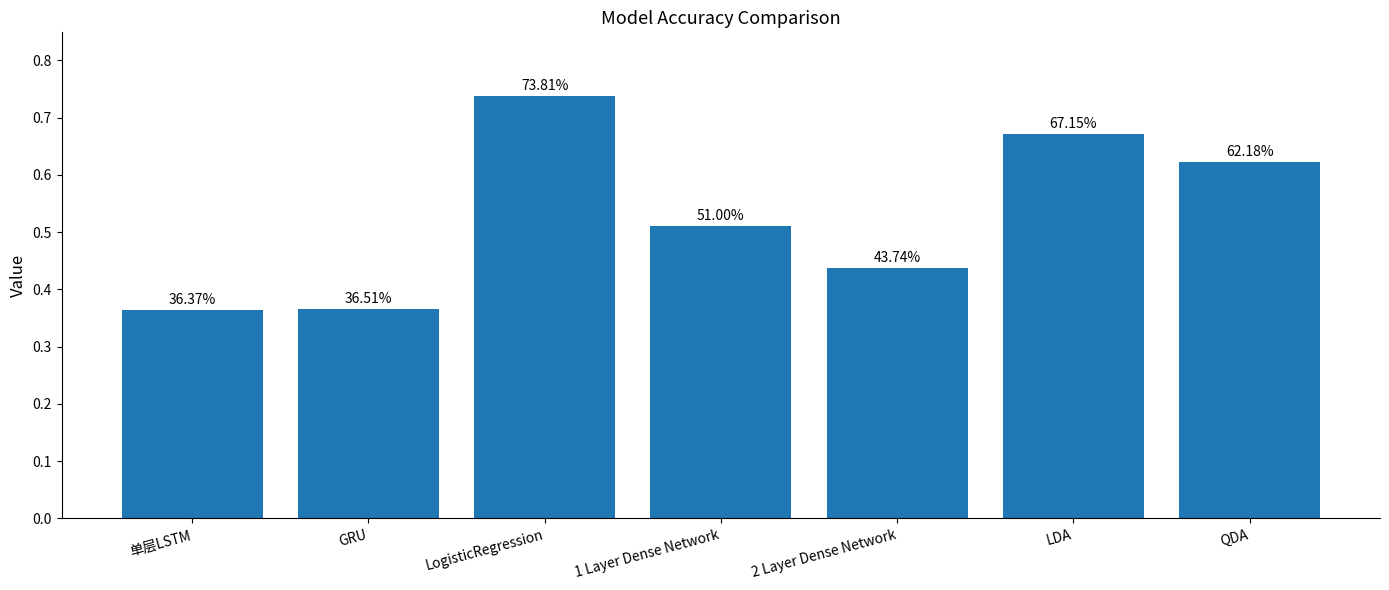

How many bars are there in total?

7